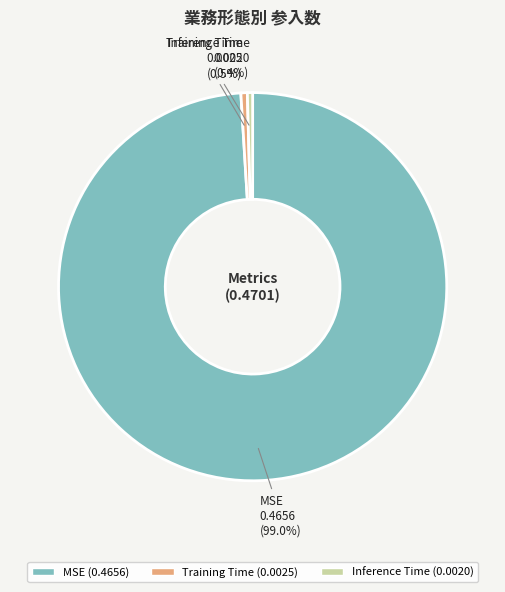

Which slice is the largest?

MSE